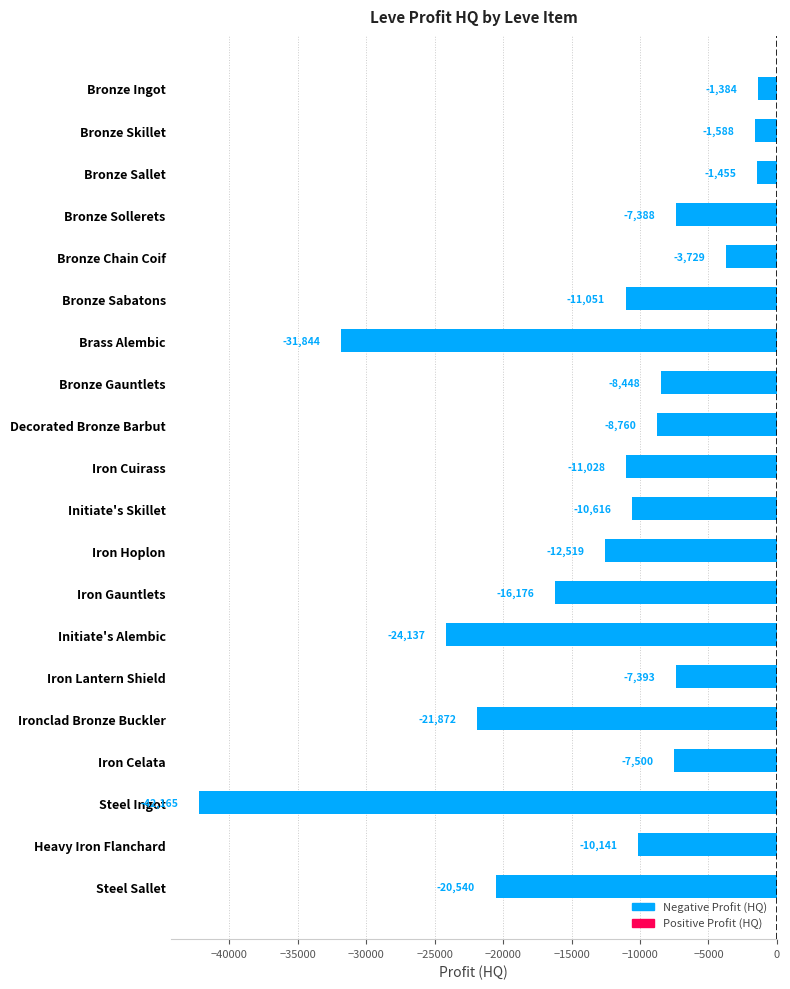

Is it true that the value at Steel Ingot is -42165.4?

True